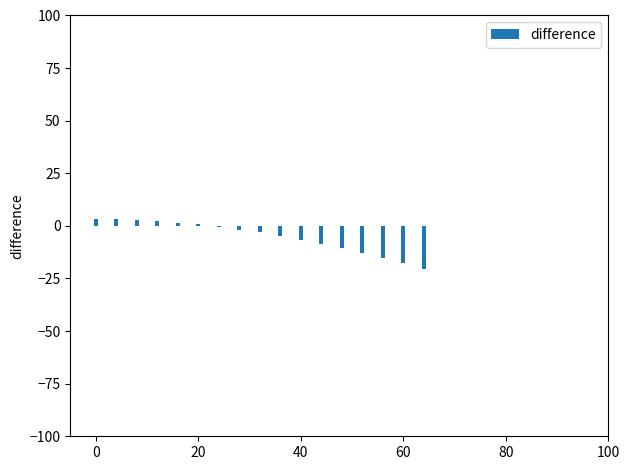

Count the number of categories in the chart.

17